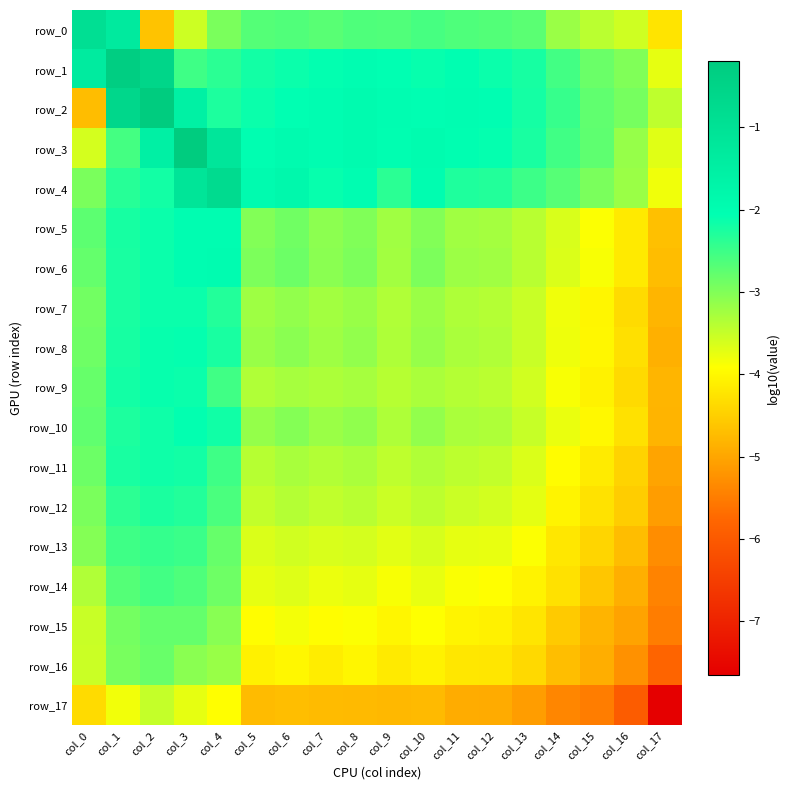

How many values in the row_0 series exceed -2?

2